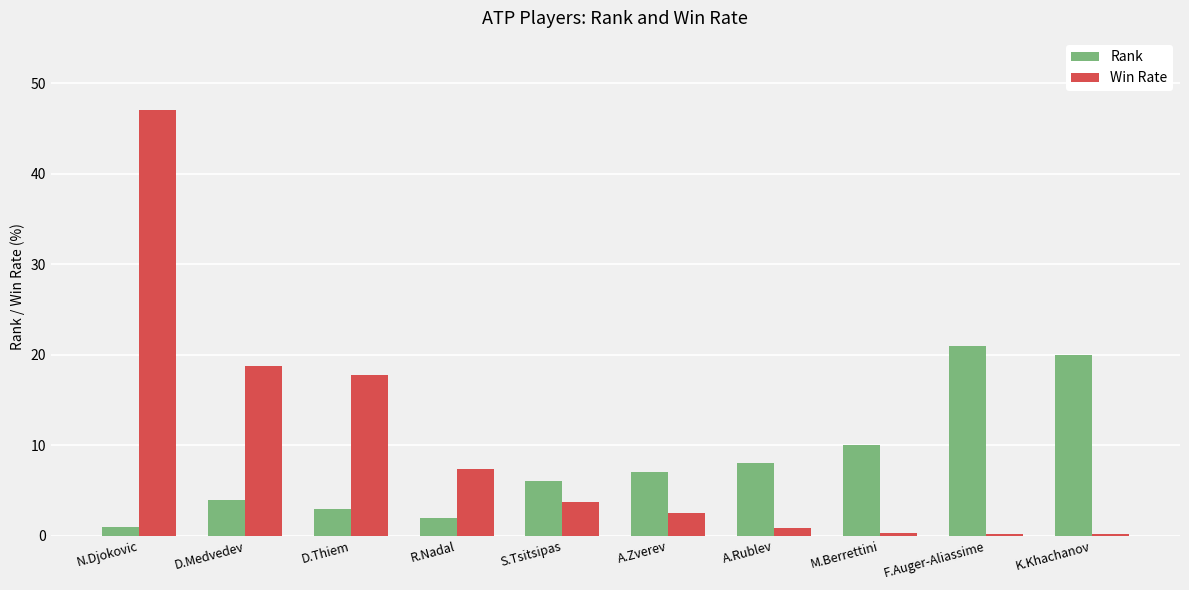

What is the highest value of the Win Rate series?

47.0